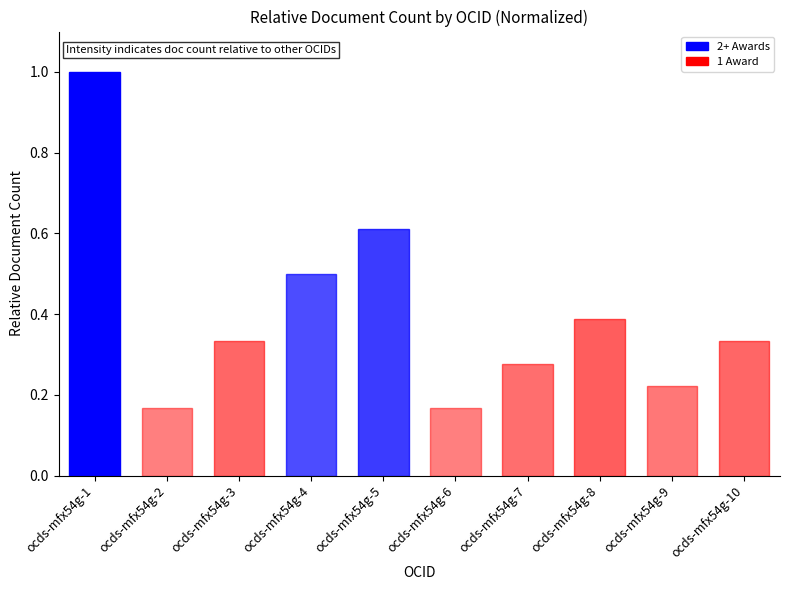

The chart shows a value of 0.7 at ocds-mfx54g-4. True or false?

False